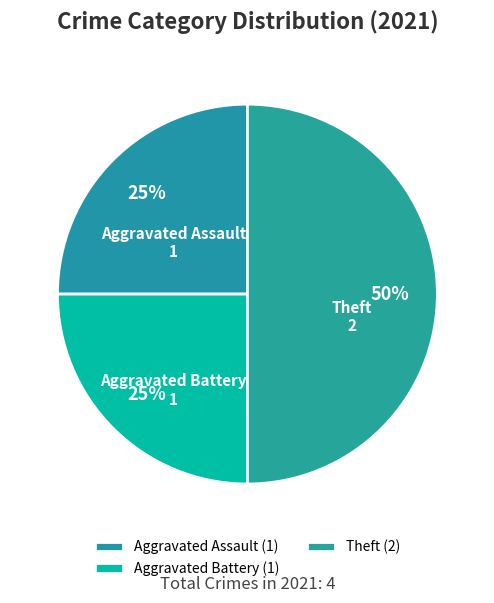

Which category has the biggest portion of the pie?

Theft